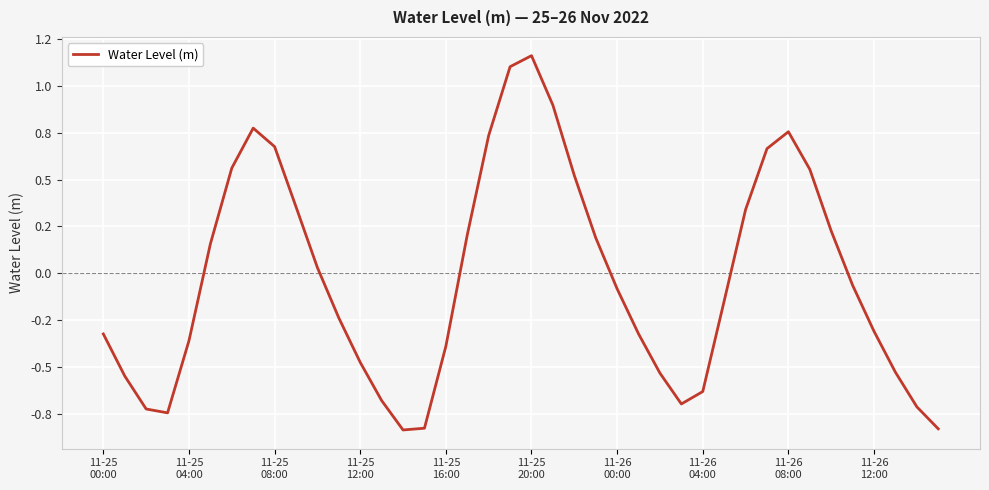

Does the chart display data point markers on the line(s)?

No